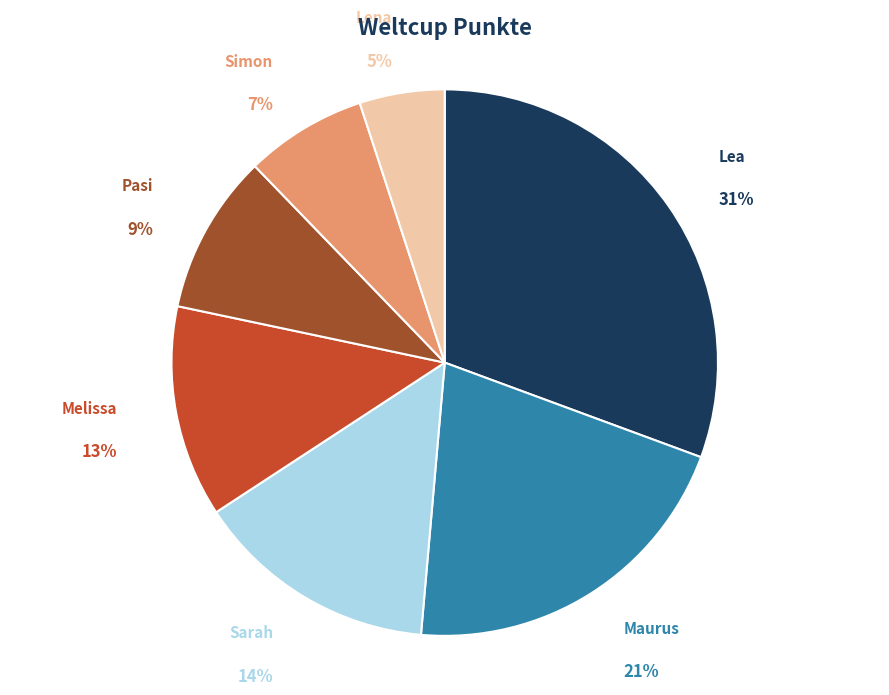

To the nearest percent, what is the average slice percentage?

14%